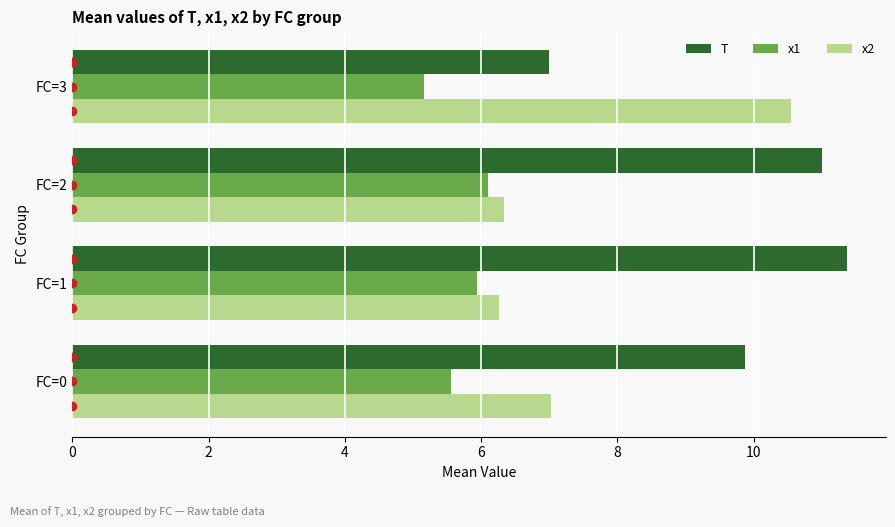

What is the average value of the x2 series?

7.5